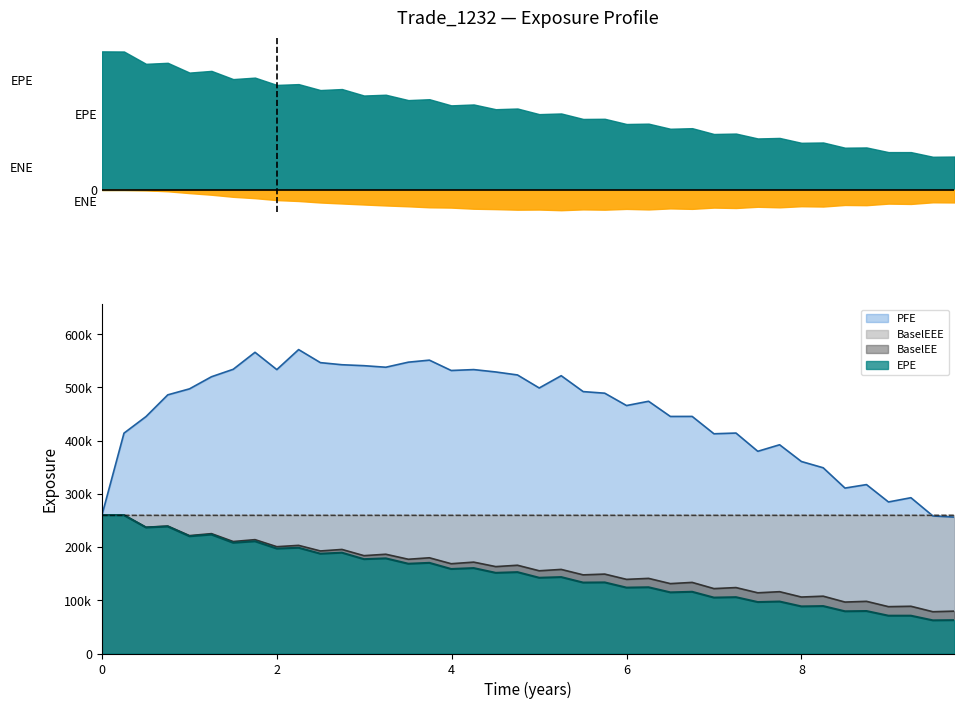

How many interior local peaks does the EPE series have?

17